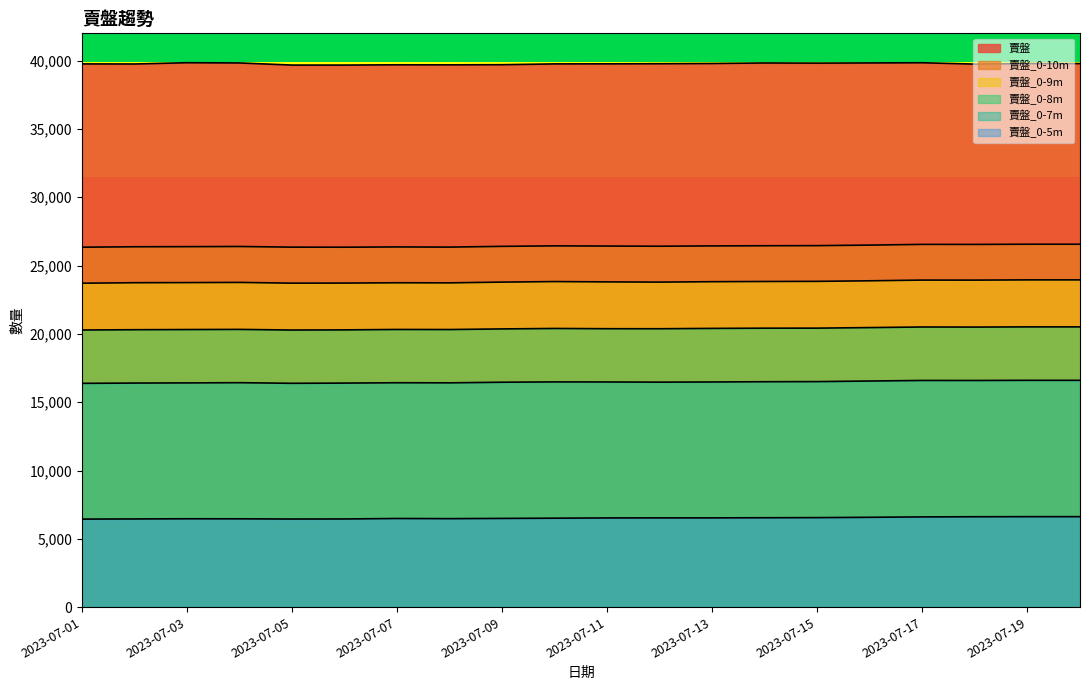

What is the average value of the 賣盤_0-5m series?

6523